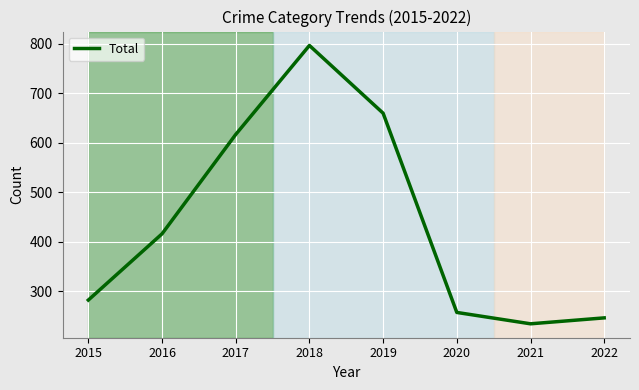

What value does the data have at 2018?

797